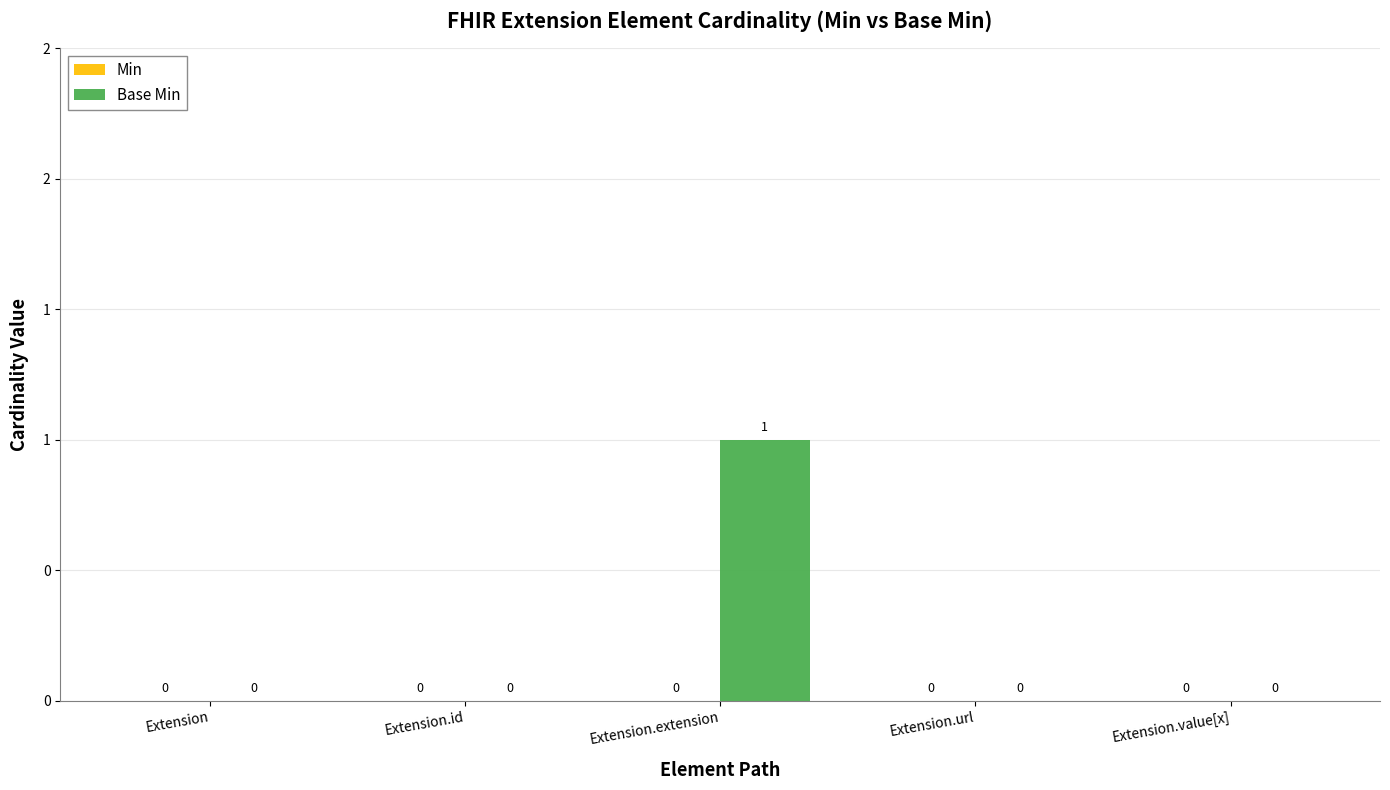

Are the bars horizontal?

No